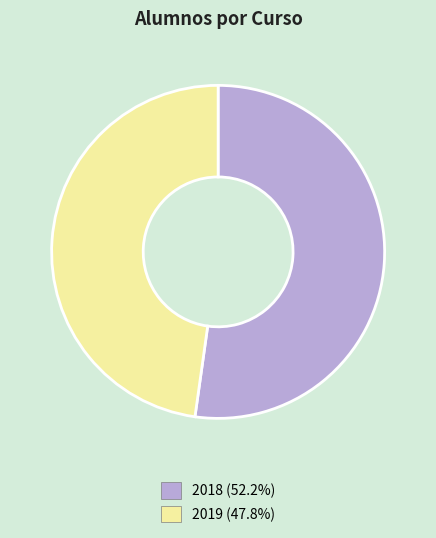

Count the number of slices in the pie.

2